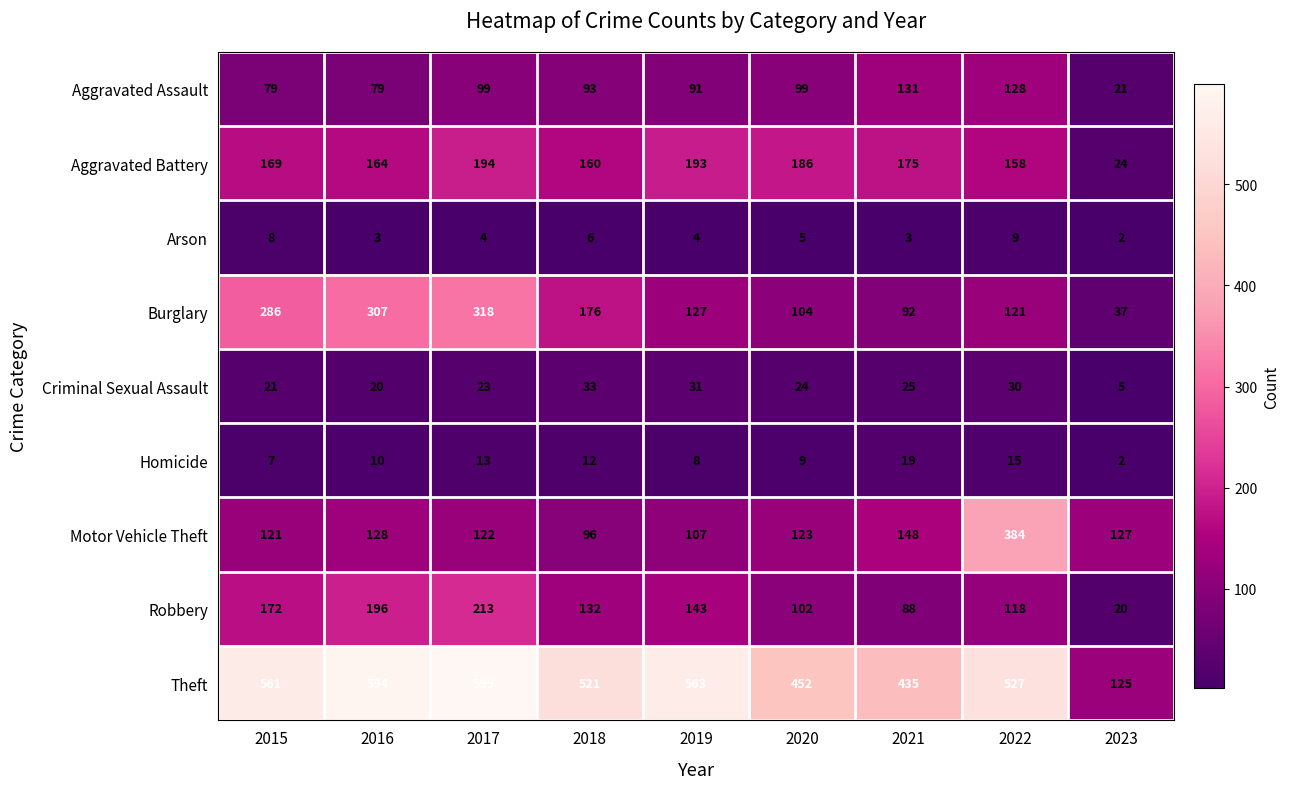

Read the Theft value at 2016.

594